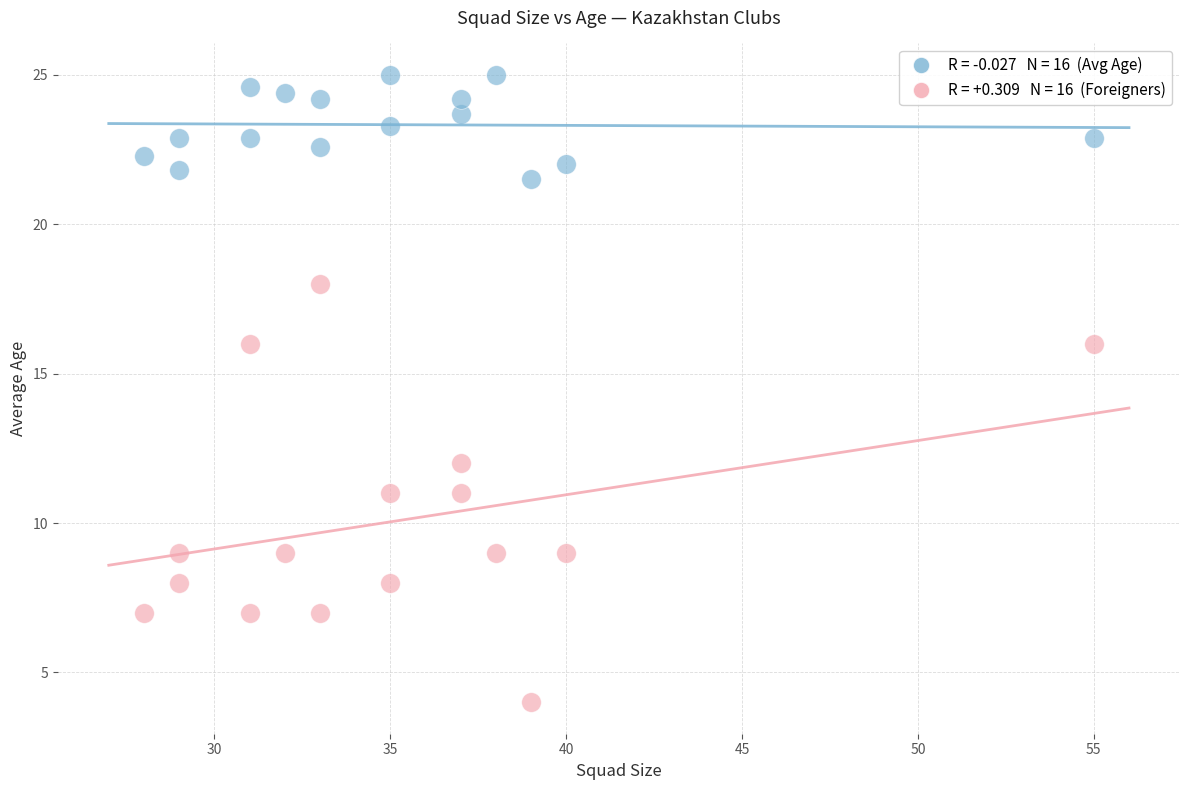

Across all data points, what is the range of Y values (max minus min)?

21.0